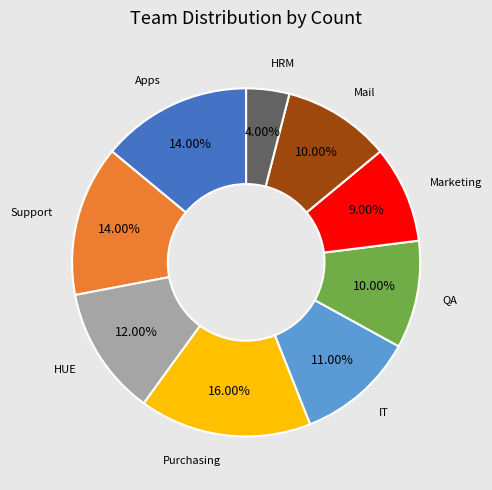

Is there a majority slice in this chart?

No